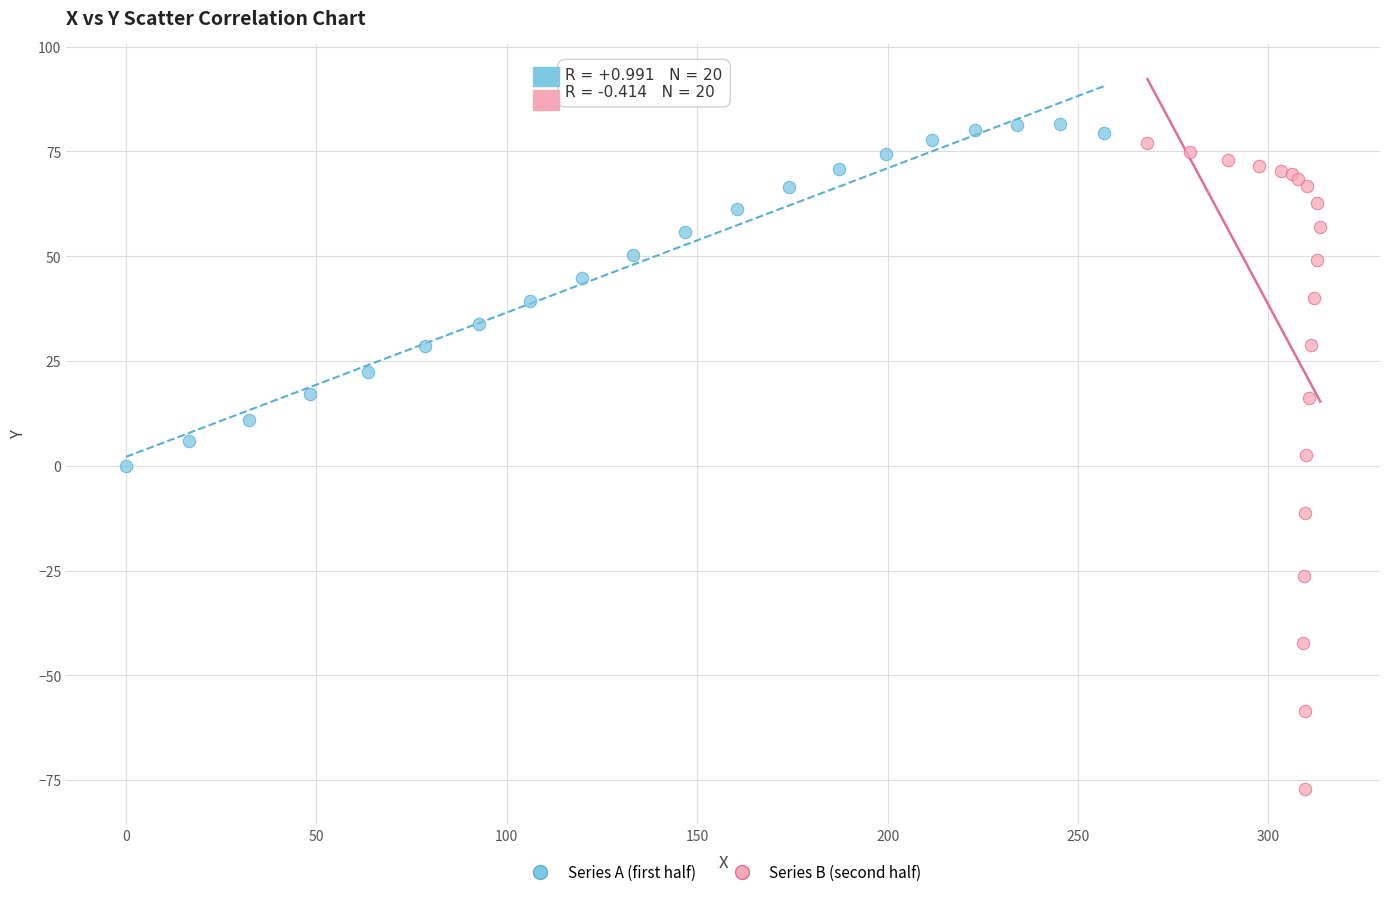

Which series contains the lowest Y value?

Series B (second half)